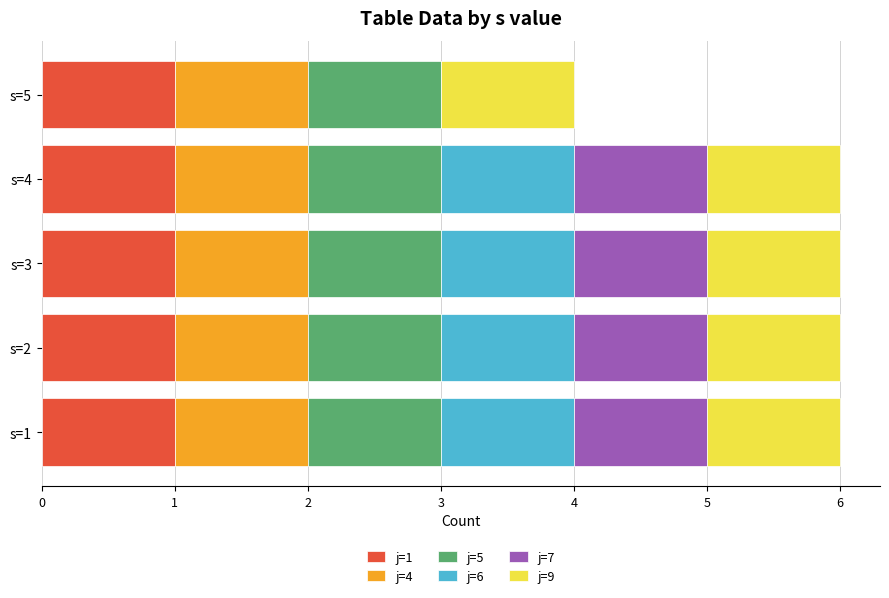

Is it true that j=1 equals 1 at s=4?

True